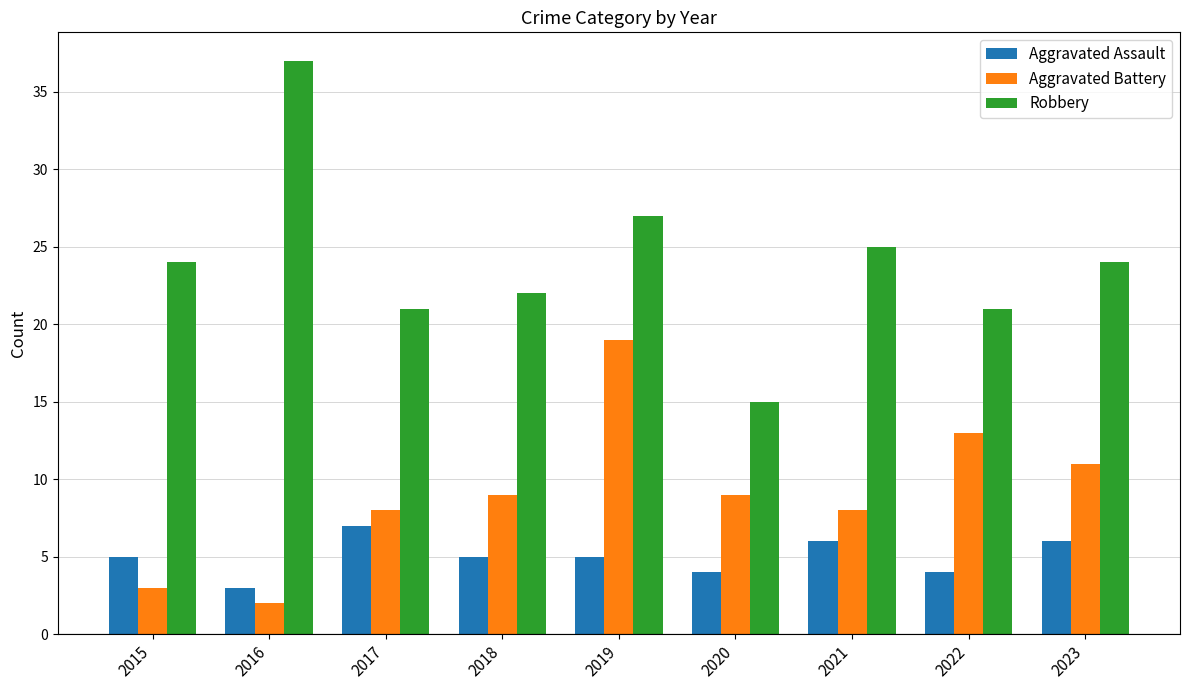

Reading left to right, extract all data points from this chart.

Aggravated Assault: 2015=5	2016=3	2017=7	2018=5	2019=5	2020=4	2021=6	2022=4	2023=6
Aggravated Battery: 2015=3	2016=2	2017=8	2018=9	2019=19	2020=9	2021=8	2022=13	2023=11
Robbery: 2015=24	2016=37	2017=21	2018=22	2019=27	2020=15	2021=25	2022=21	2023=24